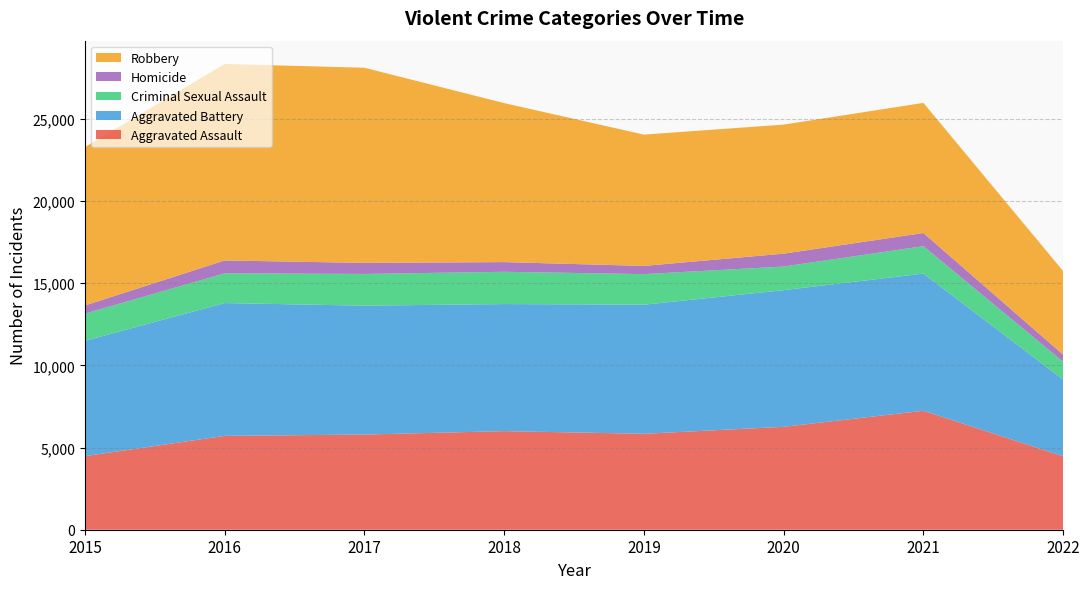

Reading right to left, list all the values displayed in this chart.

Aggravated Assault: 4468	7242	6263	5840	6001	5793	5712	4480
Aggravated Battery: 4673	8348	8319	7857	7735	7845	8085	7018
Criminal Sexual Assault: 1079	1670	1437	1861	1964	1930	1807	1656
Homicide: 432	801	785	498	589	672	786	496
Robbery: 5088	7920	7855	7994	9679	11880	11960	9638